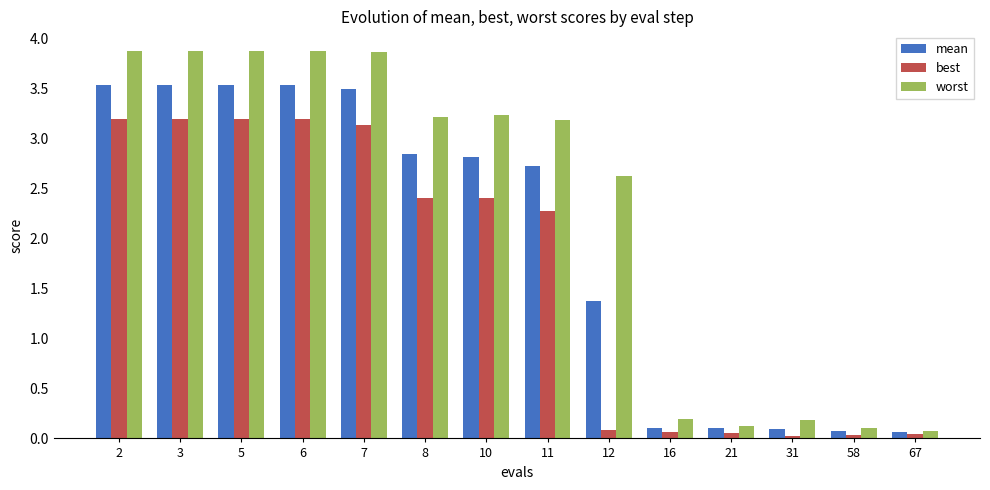

At how many categories does at least one series exceed 1?

9